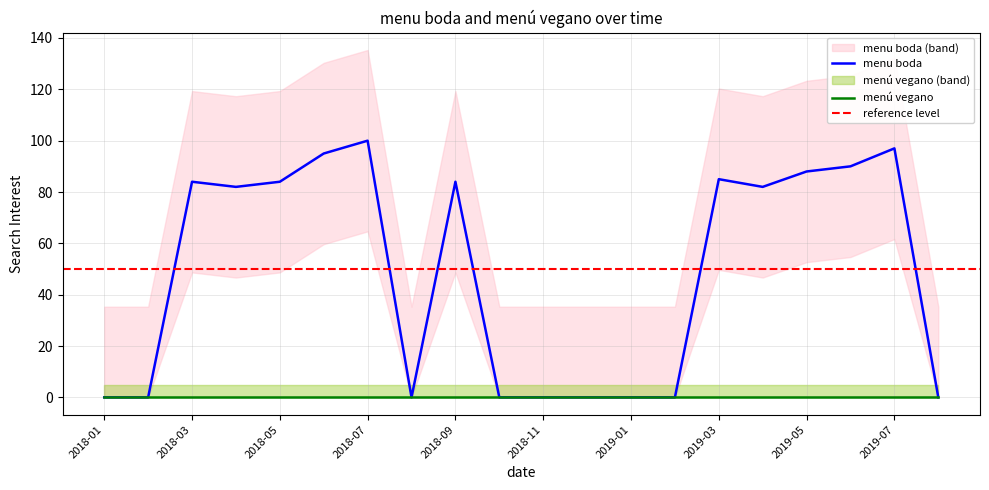

True or false: the data shows 25 at 2018-04.

False